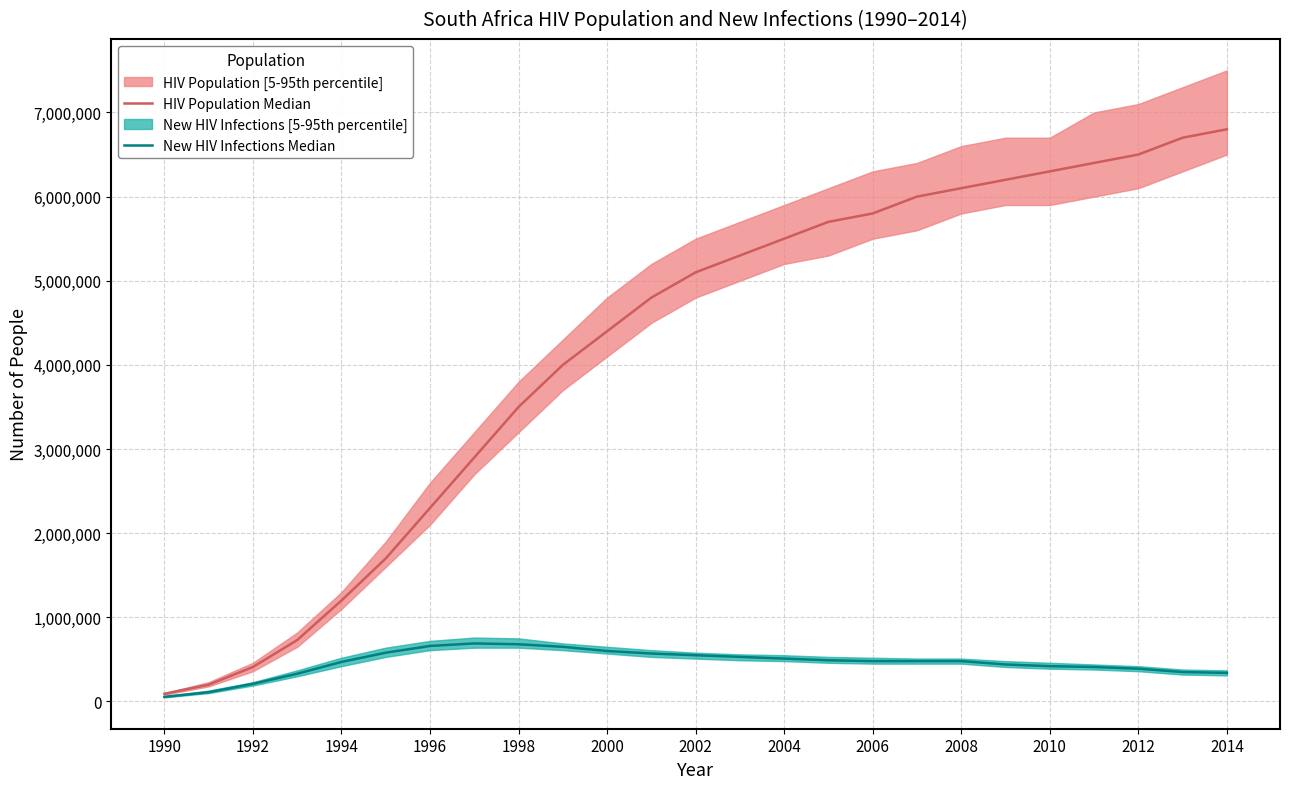

Which series has the largest total across all categories?

HIV Population Median